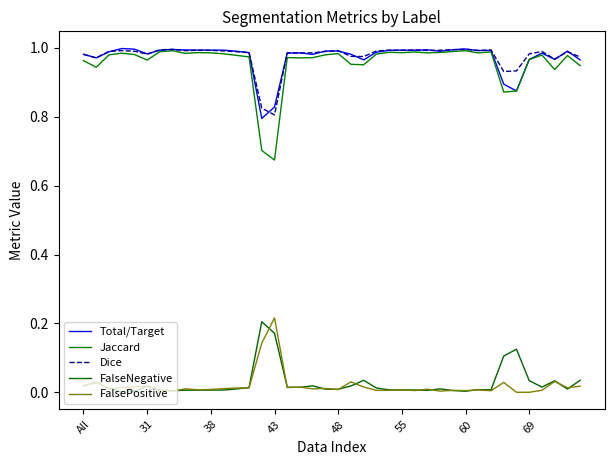

What is the value of the Jaccard point at the 9th from the left?

1.0